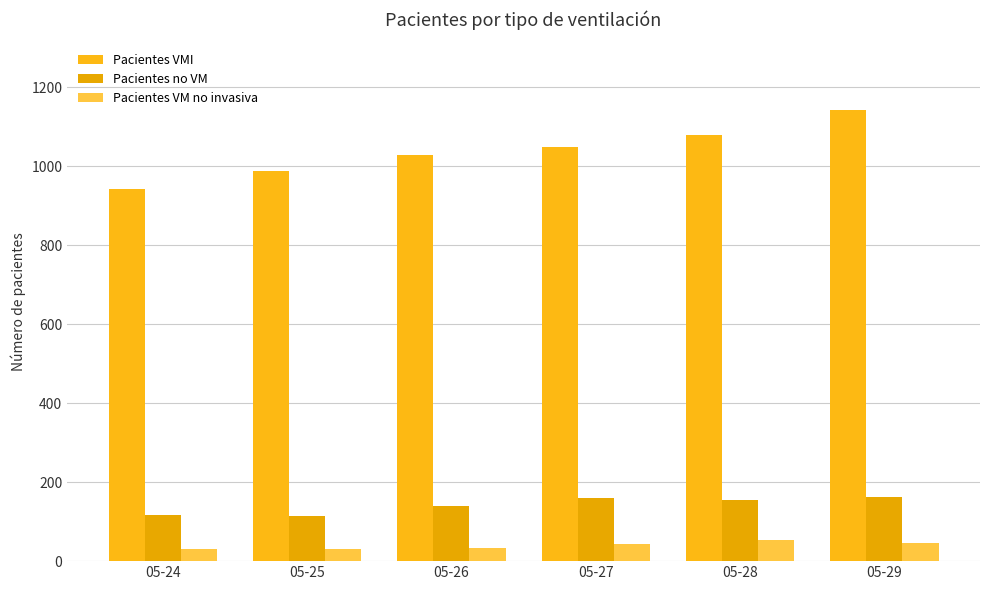

Reading left to right, extract all data points from this chart.

Pacientes VMI: 05-24=942	05-25=989	05-26=1029	05-27=1048	05-28=1079	05-29=1143
Pacientes no VM: 05-24=116	05-25=115	05-26=140	05-27=159	05-28=156	05-29=162
Pacientes VM no invasiva: 05-24=32	05-25=31	05-26=33	05-27=44	05-28=54	05-29=45